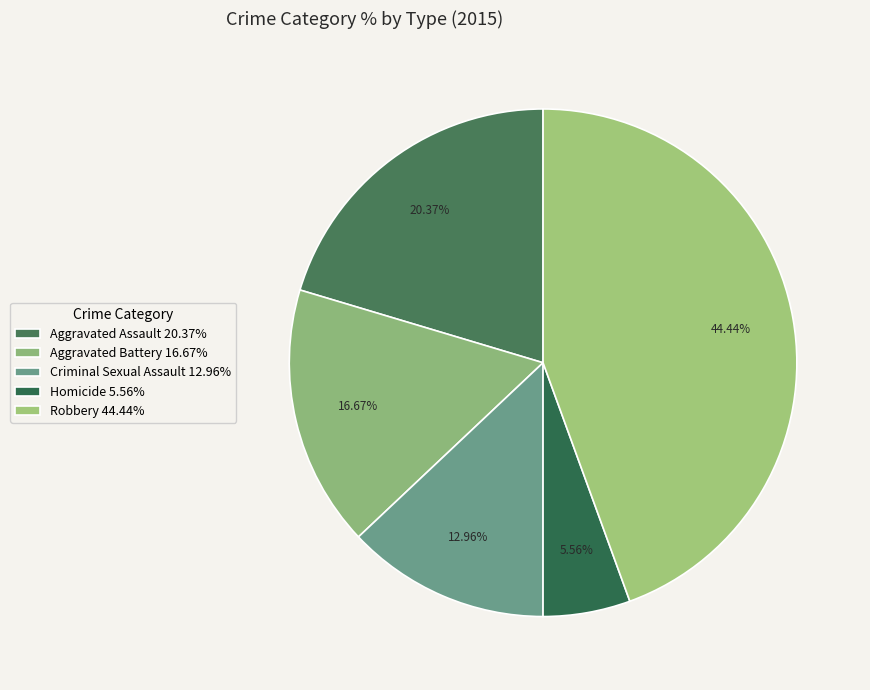

Count the number of slices in the pie.

5